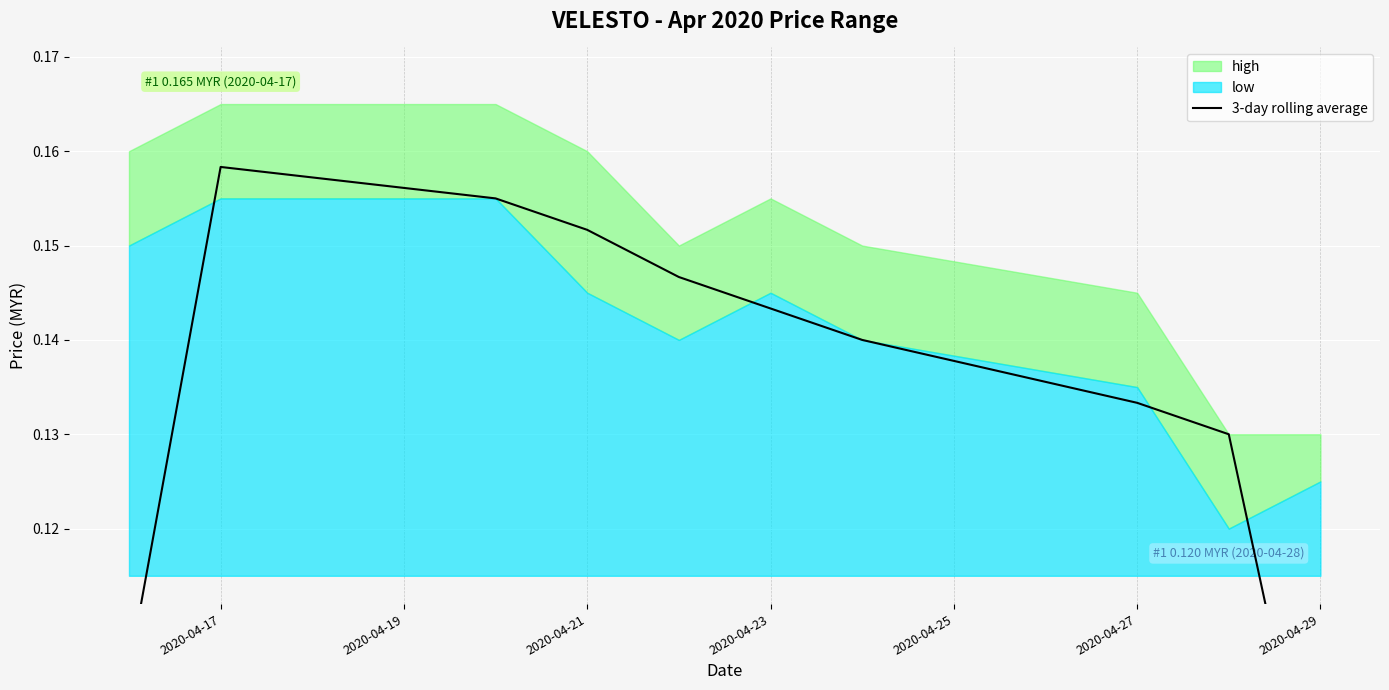

True or false: the data shows 0.1 at 2020-04-29.

True